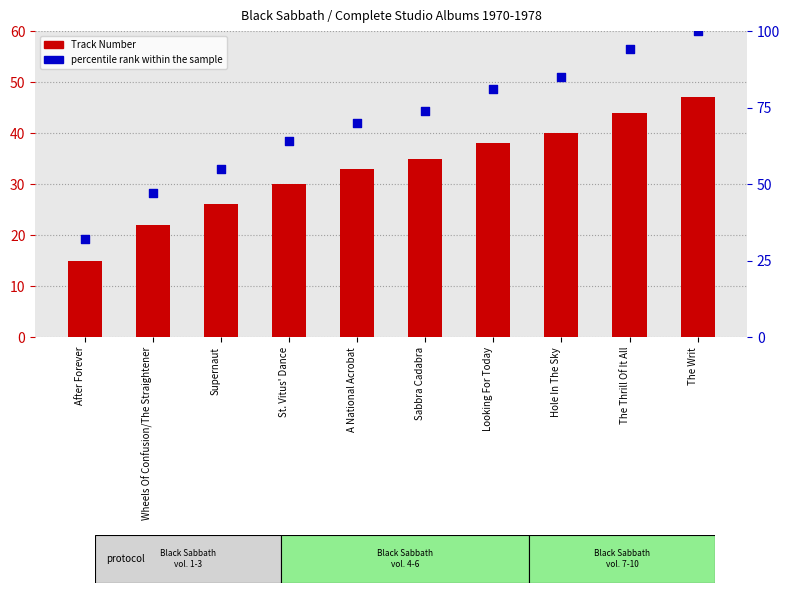

At how many categories does at least one series exceed 41?

9